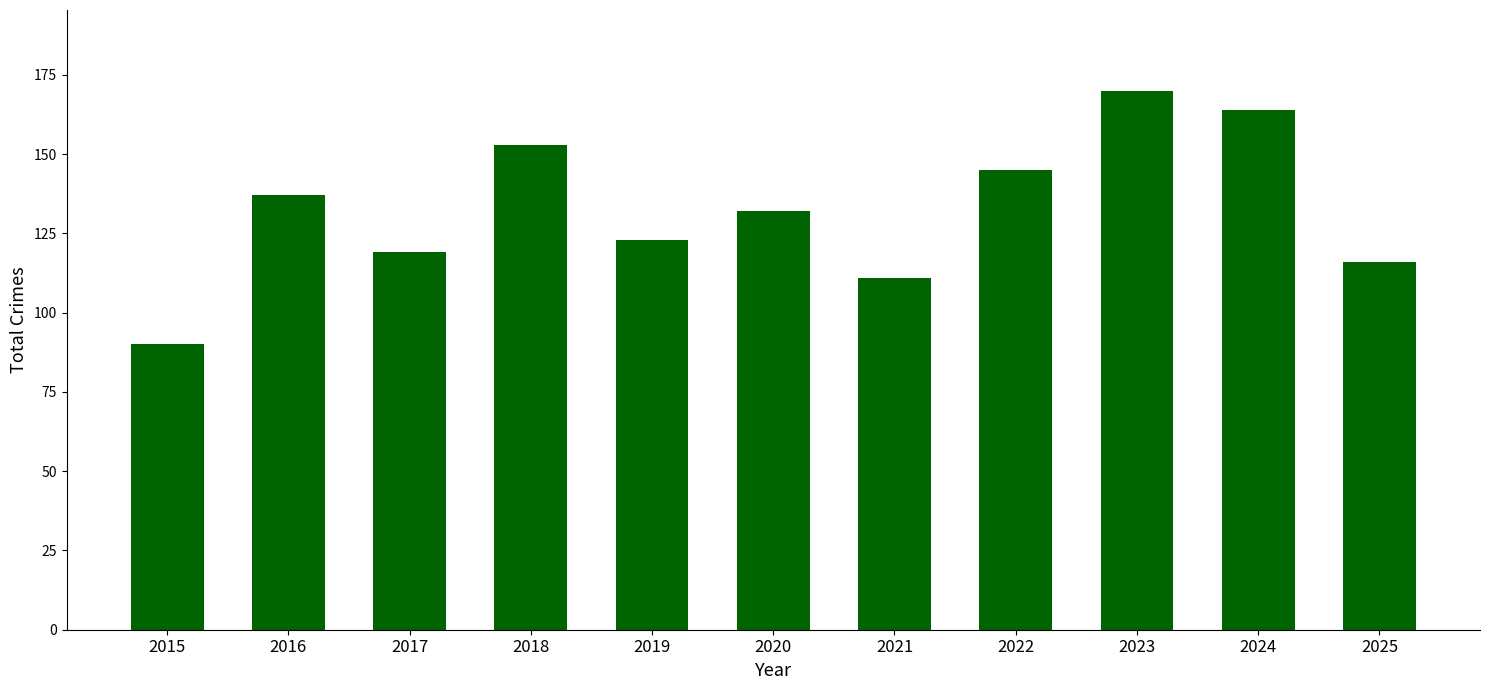

What is the difference between the values at 2016 and 2019?

14